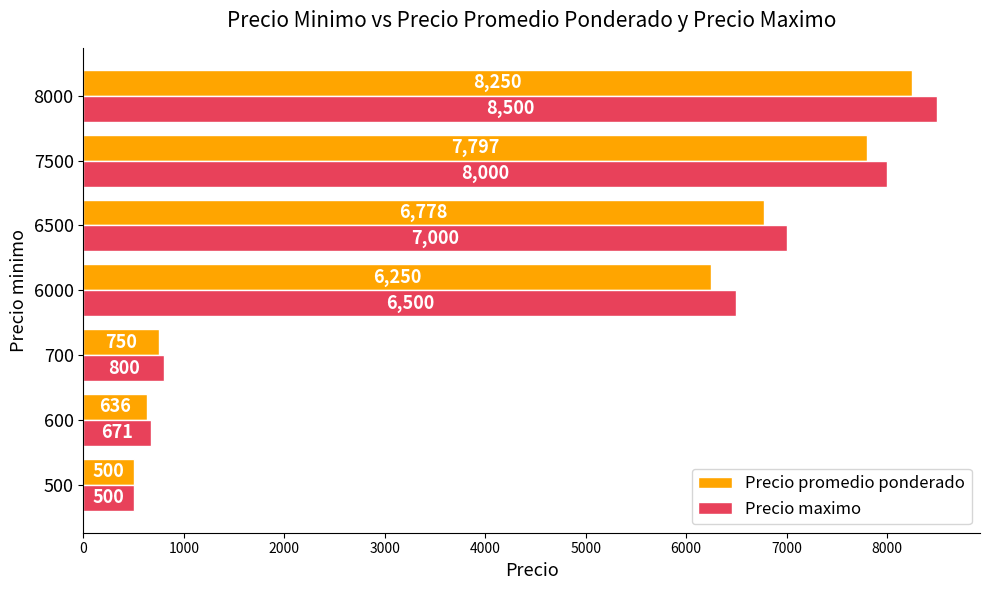

Read the Precio maximo value at 7500, to the nearest 10.

8000